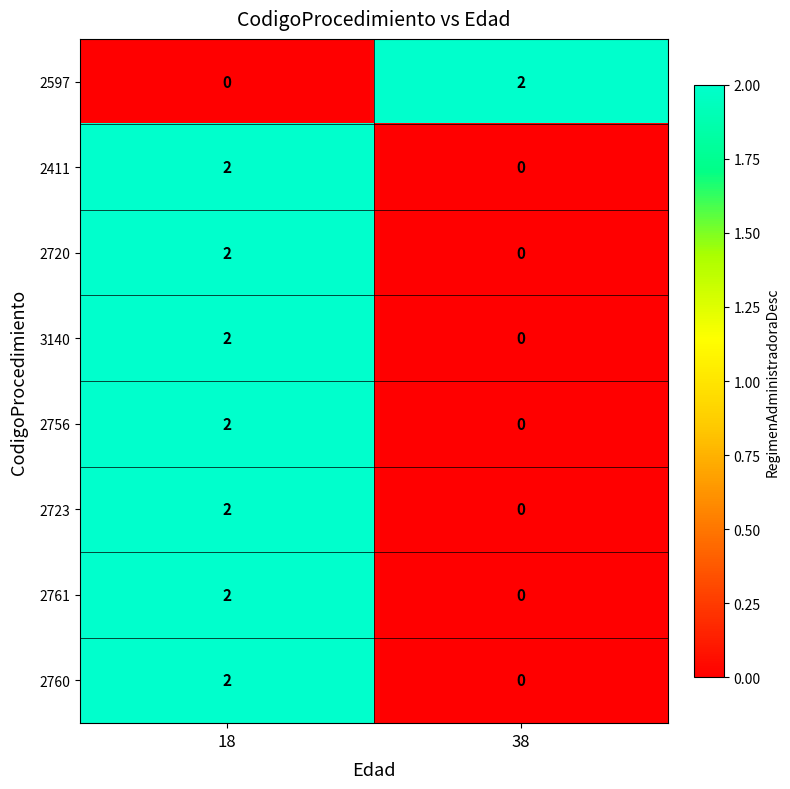

True or false: 2756 has a value of -1 at 38.

False